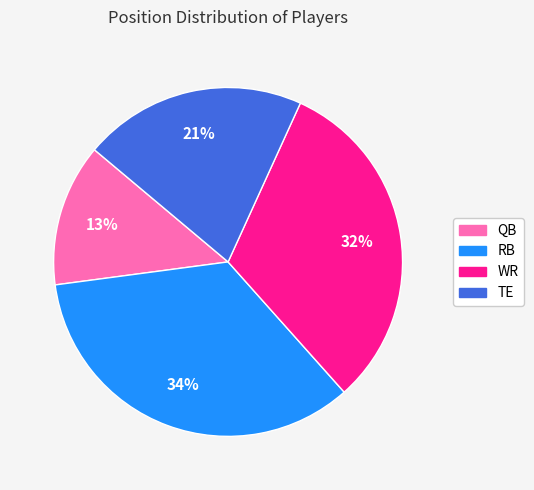

To the nearest percent, what portion does WR represent?

32%